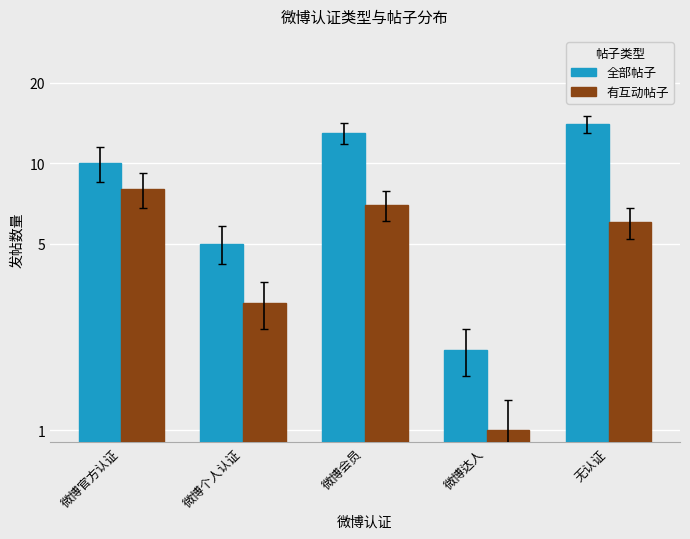

Where does the 有互动帖子 series first go above 6?

微博官方认证